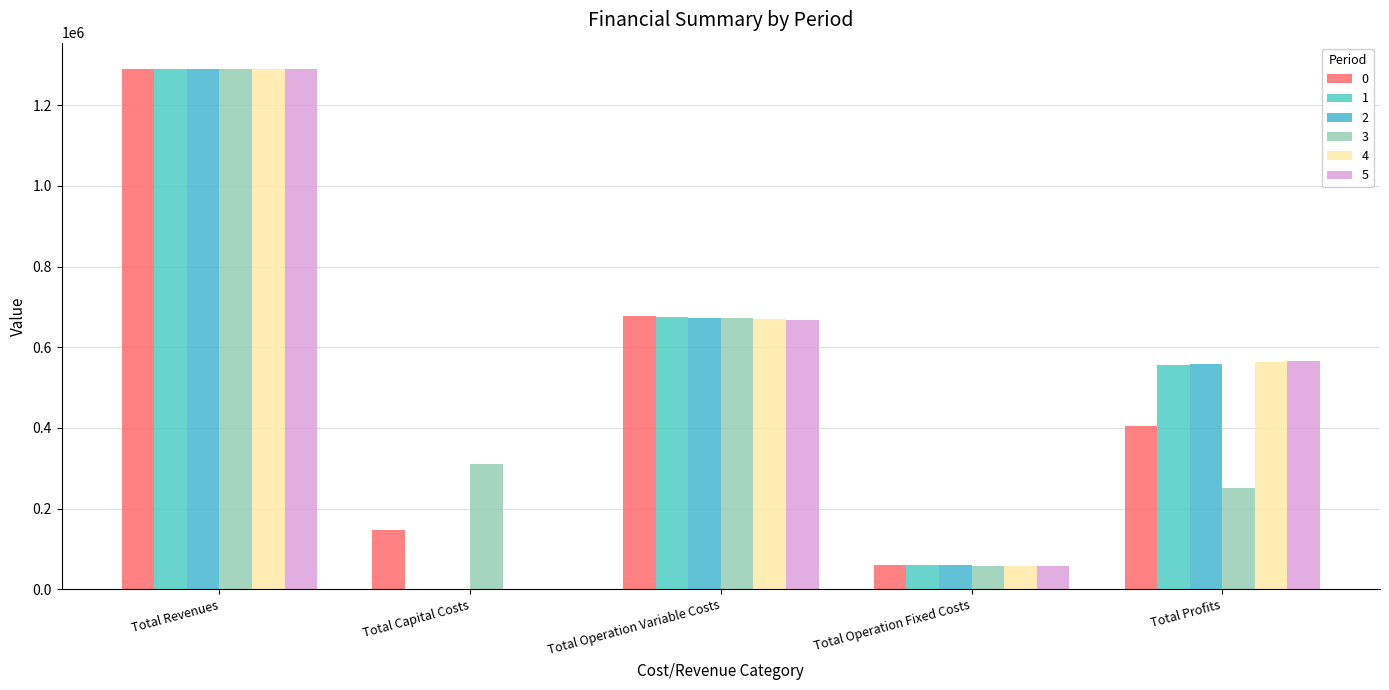

Between Total Capital Costs and Total Profits, which series saw the biggest shift?

5